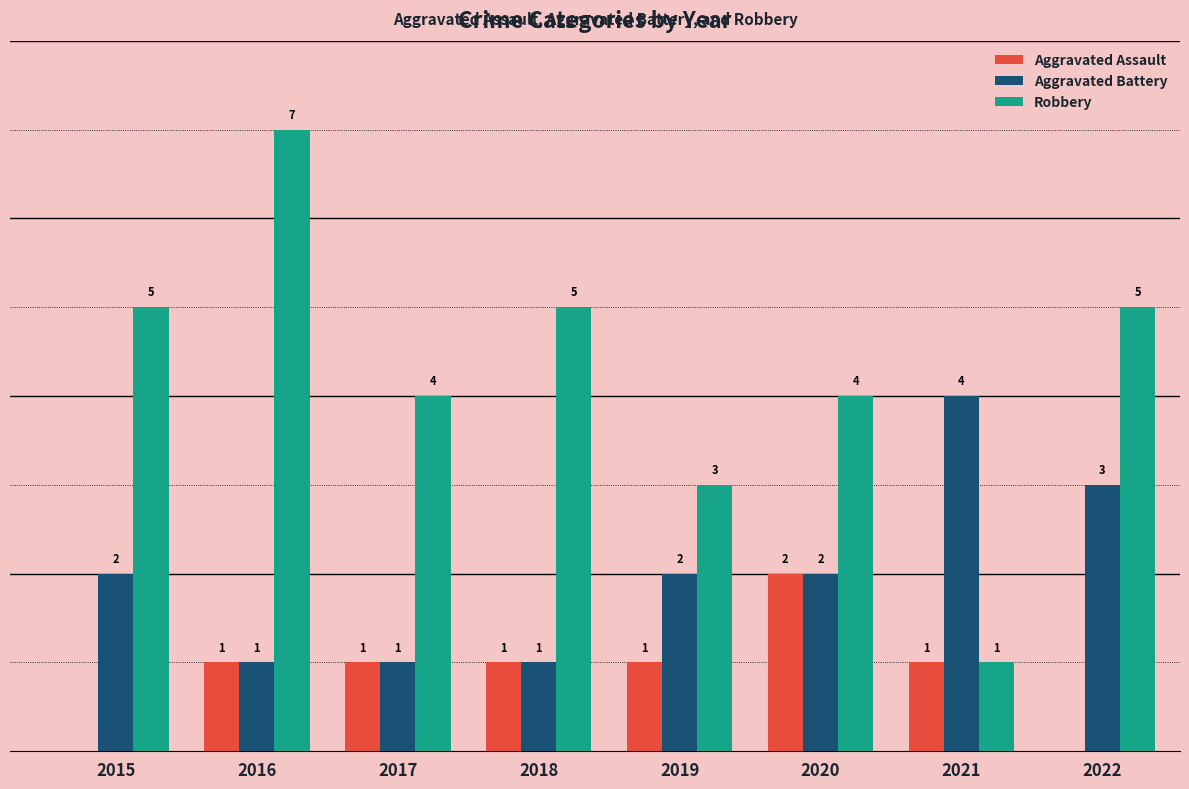

Is the value of Robbery at 2019 greater than the value of Aggravated Assault at 2021?

Yes